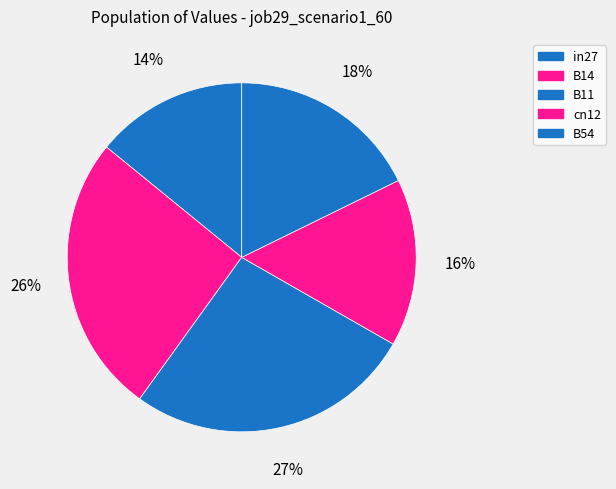

Count the number of slices in the pie.

5